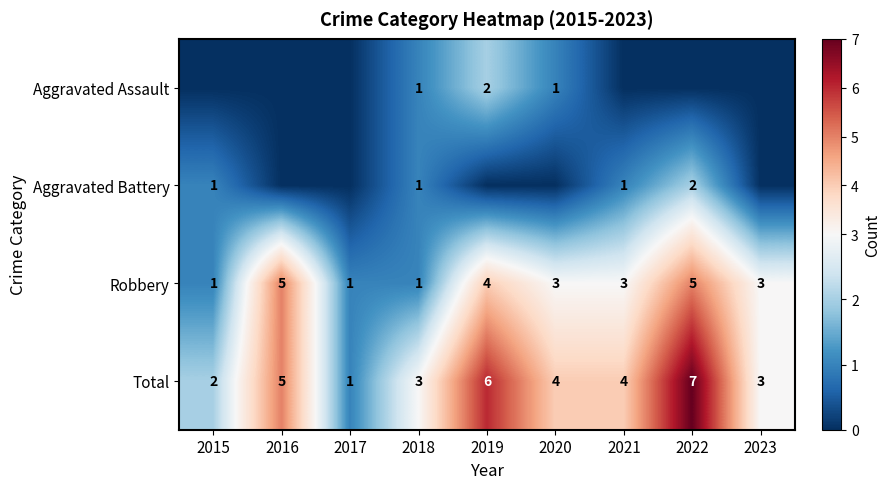

At which category does the chart reach its peak across all series?

2022